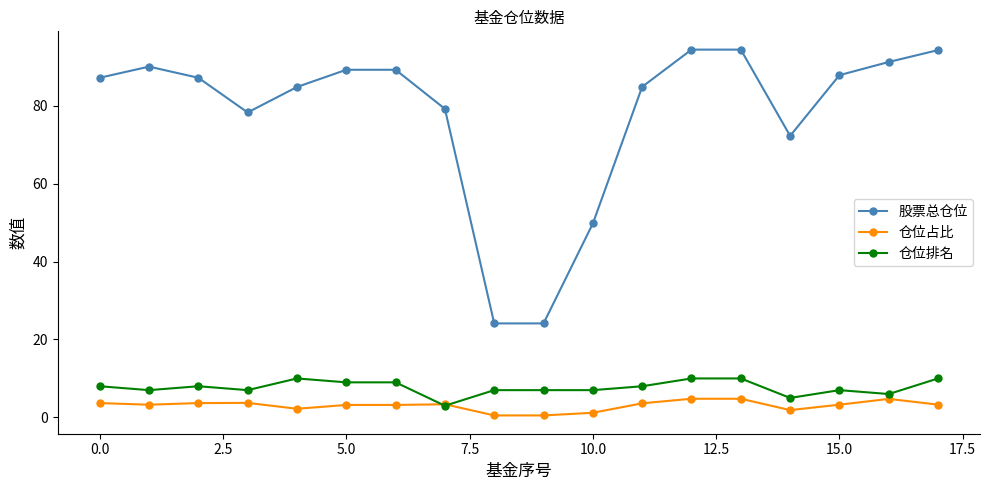

True or false: 仓位占比 and 股票总仓位 intersect in this chart.

False